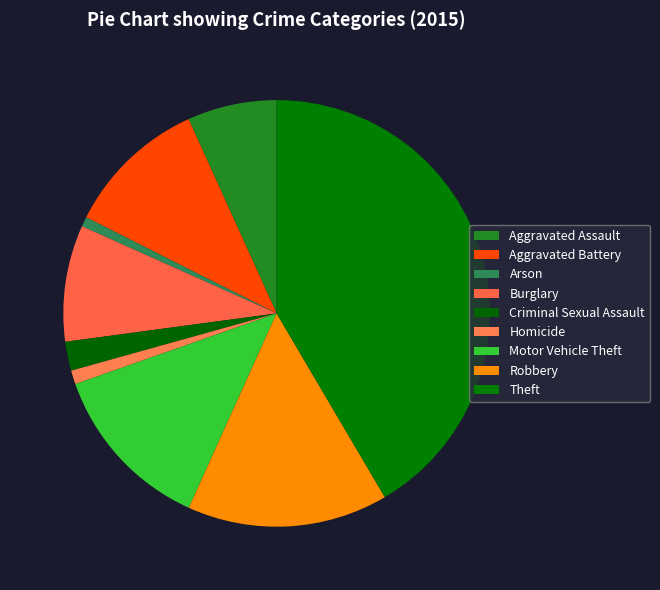

What is the largest slice in the pie chart?

Theft